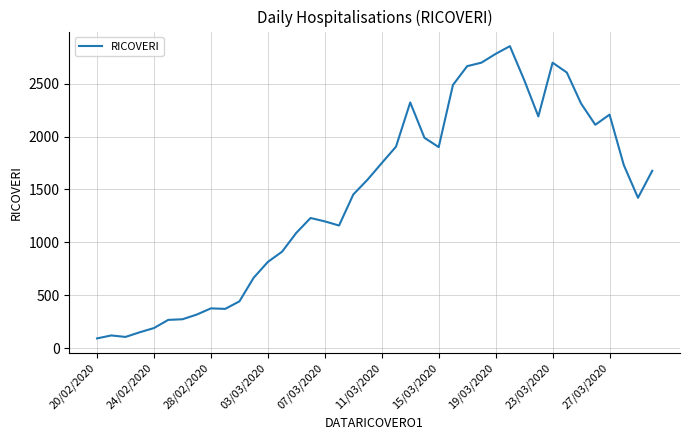

What is the greatest value displayed?

2854